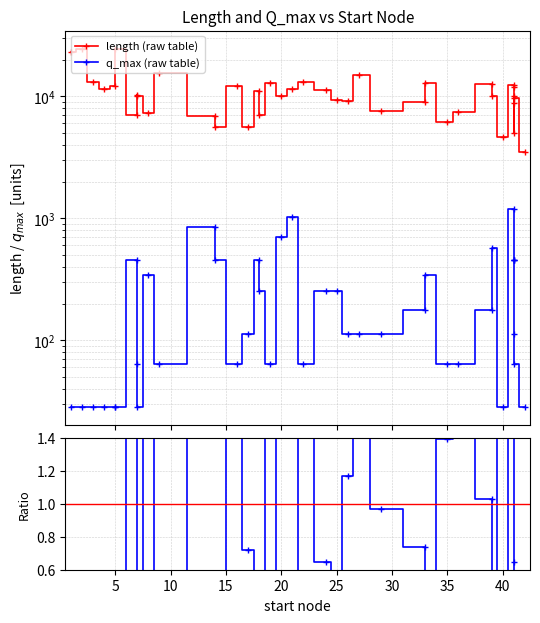

What is the highest value of the length (raw table) series?

24633.0